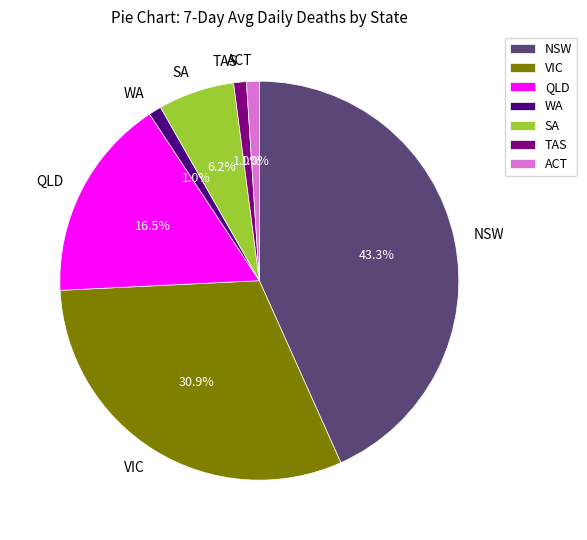

Do NSW and SA together represent more than half of the pie?

No